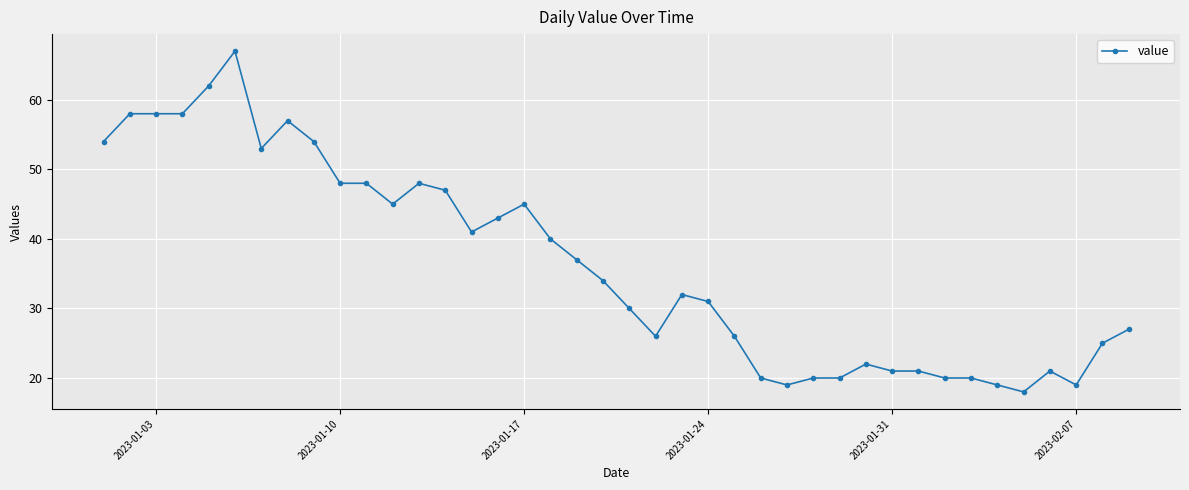

True or false: the data has more than 0 interior local peaks.

True